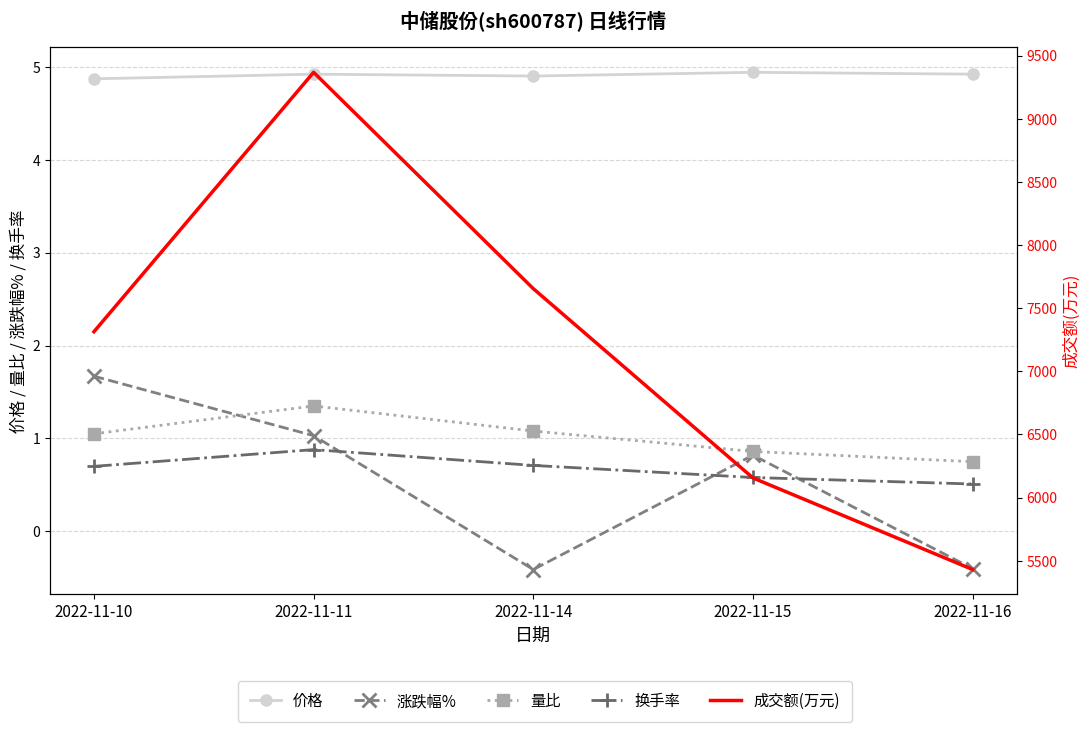

The 涨跌幅% series shows -0.4 at 2022-11-14. True or false?

True